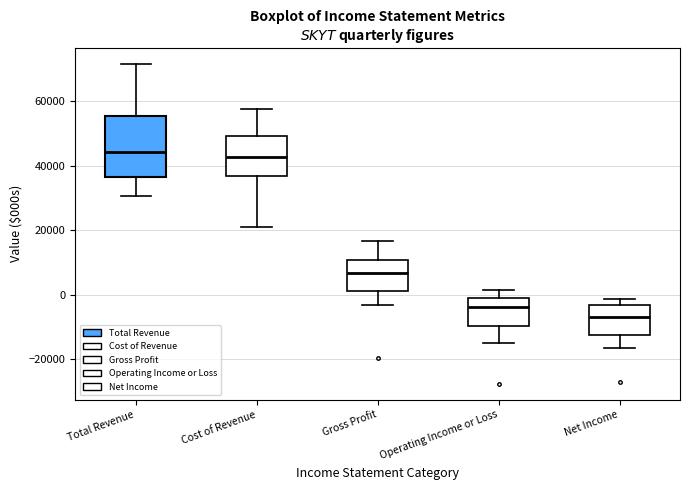

Reading left to right, transcribe this box plot: for each box, give where its median line is, the range the box spans, and where its two whiskers end, as read against the y-axis. The values are not printed on the chart, so give them approximately, as read against the axis.

Total Revenue: median 44000, box 36000 to 56000, whiskers 30000 to 72000
Cost of Revenue: median 42000, box 36000 to 50000, whiskers 20000 to 58000
Gross Profit: median 6000, box 2000 to 10000, whiskers -4000 to 16000
Operating Income or Loss: median -4000, box -10000 to 0, whiskers -14000 to 2000
Net Income: median -6000, box -12000 to -4000, whiskers -16000 to -2000